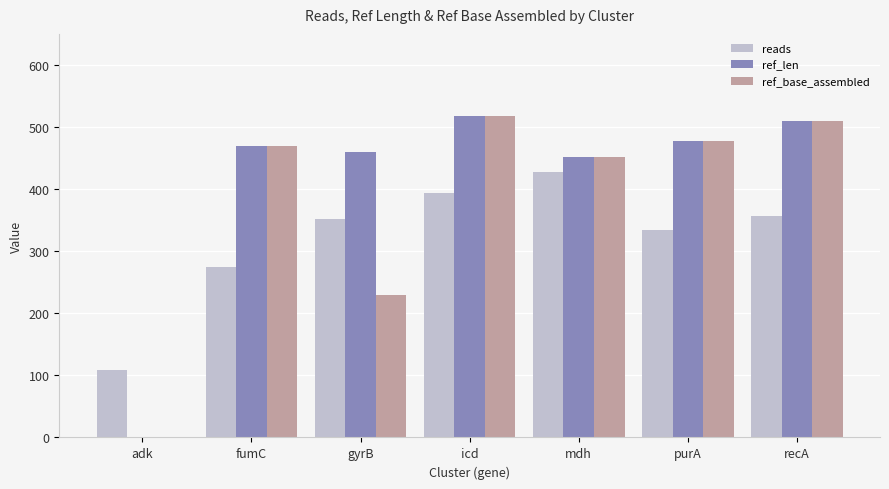

Between fumC and mdh, which series saw the biggest shift?

reads